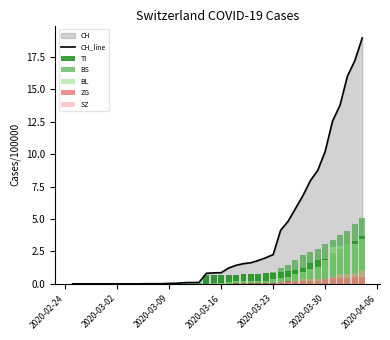

Does the chart contain any negative values?

No